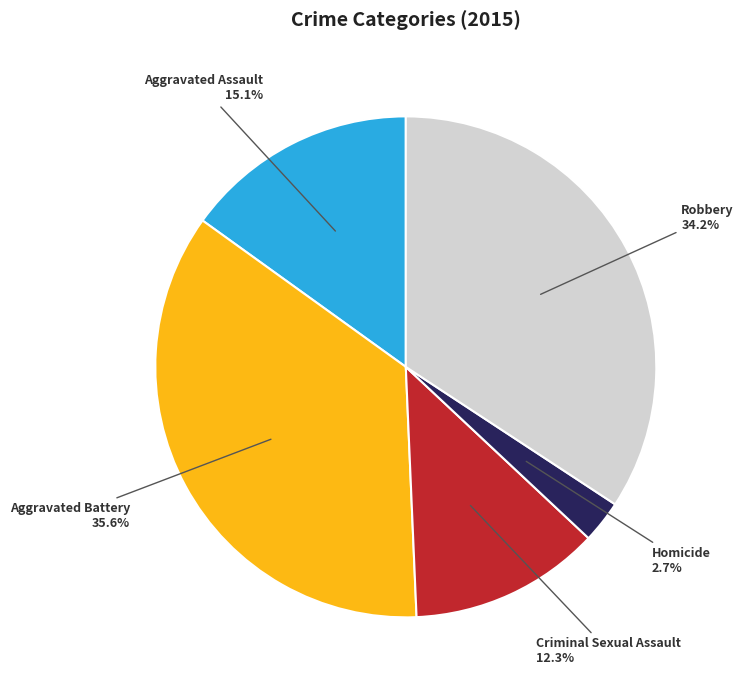

Does any single category account for the majority?

No